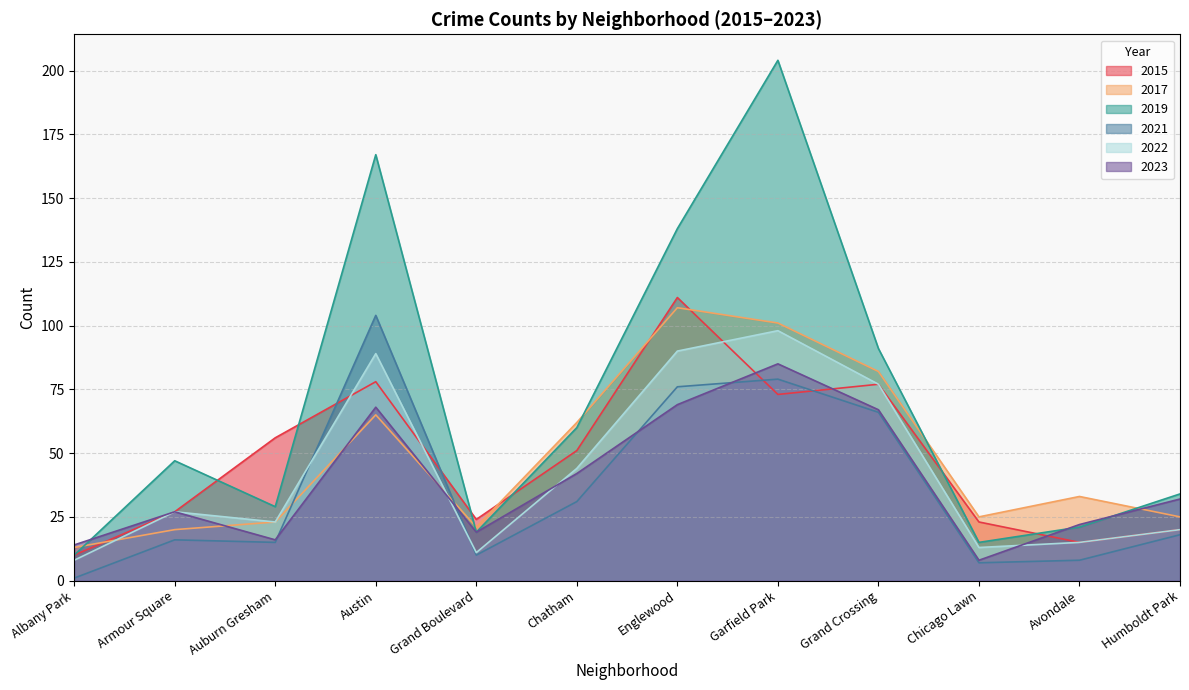

Rank the categories by 2022 value from highest to lowest.

Garfield Park, Englewood, Austin, Grand Crossing, Chatham, Armour Square, Auburn Gresham, Humboldt Park, Avondale, Chicago Lawn, Grand Boulevard, Albany Park